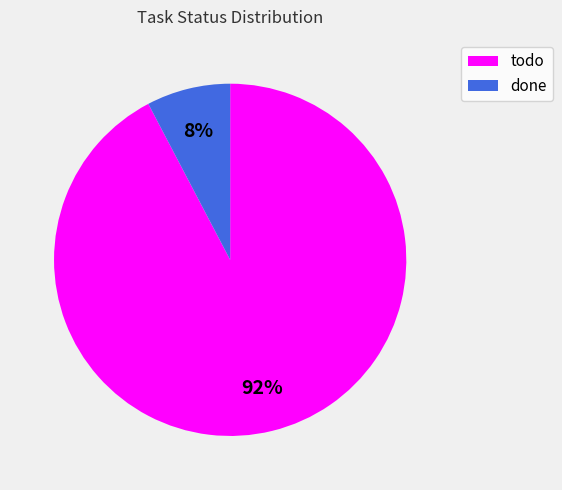

What is the ratio of the value at done to the value at todo?

0.1